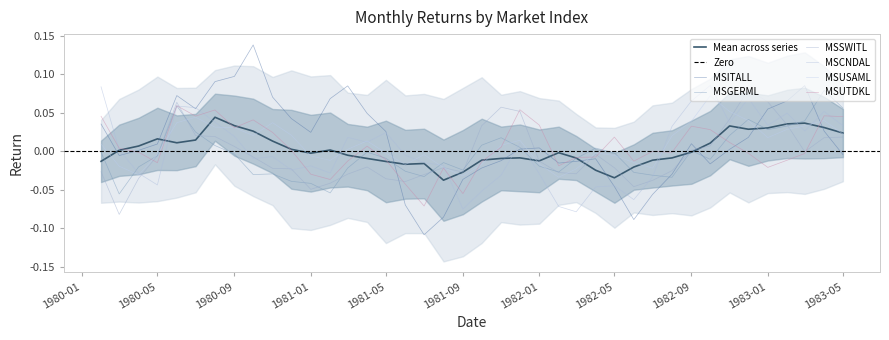

Rank the series at MSGERML from lowest to highest value.

MSSWITL, MSUSAML, MSGERML, MSITALL, MSUTDKL, MSCNDAL